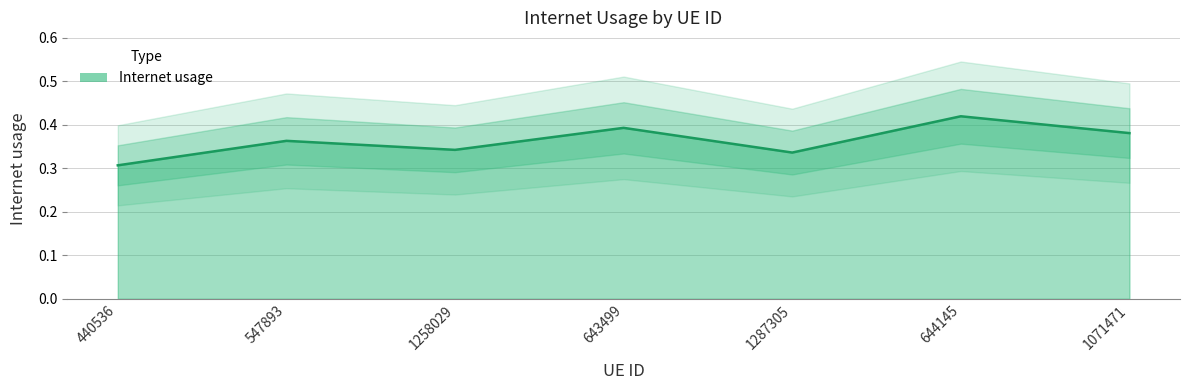

List the labels in order of value, largest first.

644145, 643499, 1071471, 547893, 1258029, 1287305, 440536